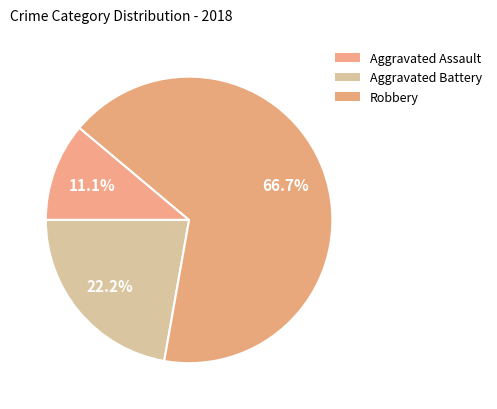

Combined, what portion of the pie is Aggravated Assault and Aggravated Battery?

33.3%